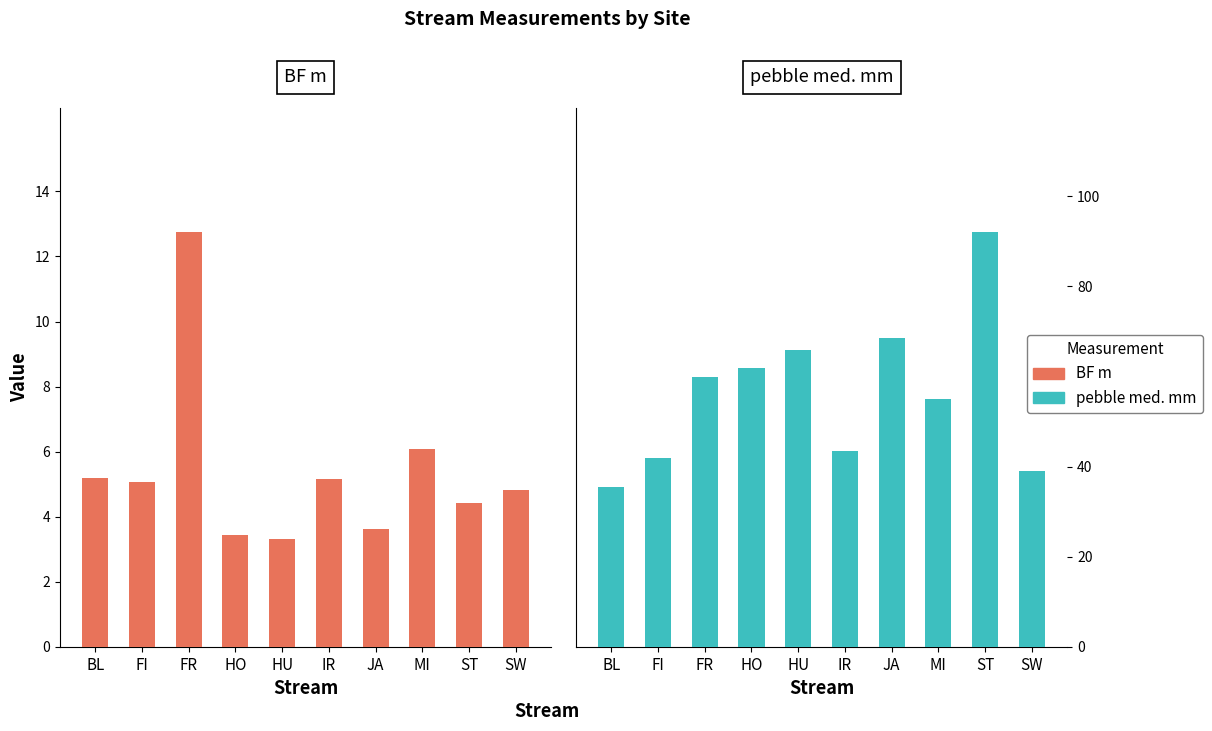

How many values in the pebble med. mm series exceed 60?

4